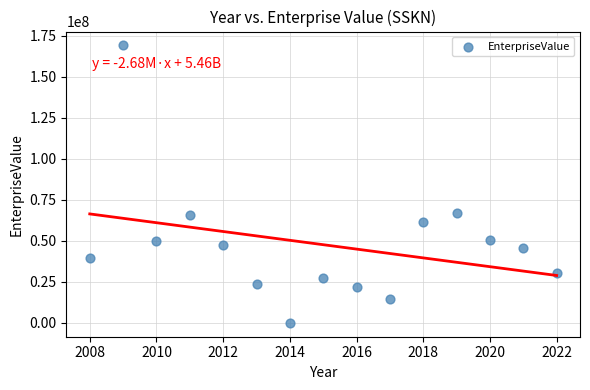

What is the range of X values (max minus min)?

14.0